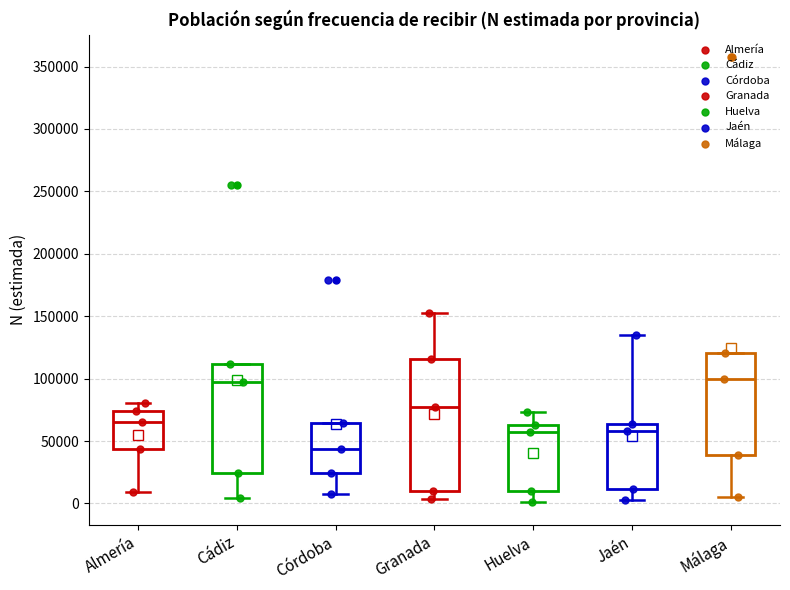

Where does the lower whisker of the box for Córdoba end on the y-axis? The values are not printed on the chart, so give them approximately, as read against the axis.

10000